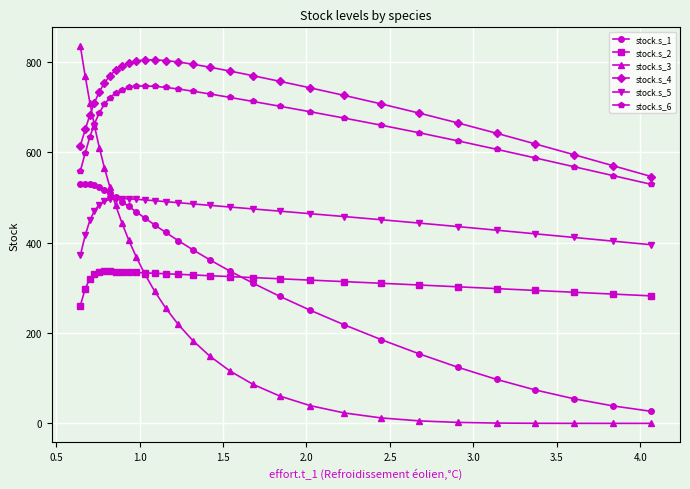

Which series has the largest range (max minus min)?

stock.s_3